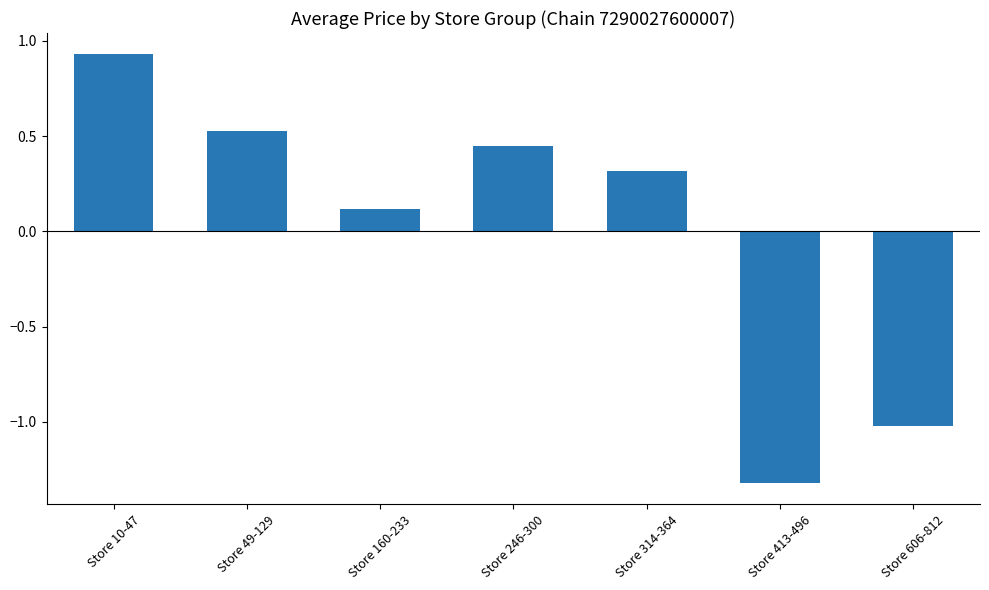

Does the chart contain stacked bars?

No